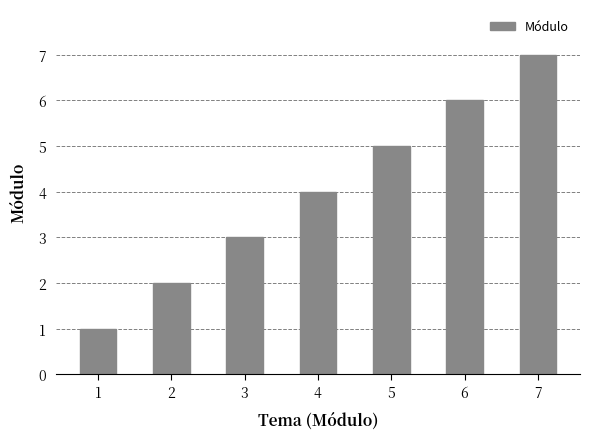

The value at 1 is 2. True or false?

False